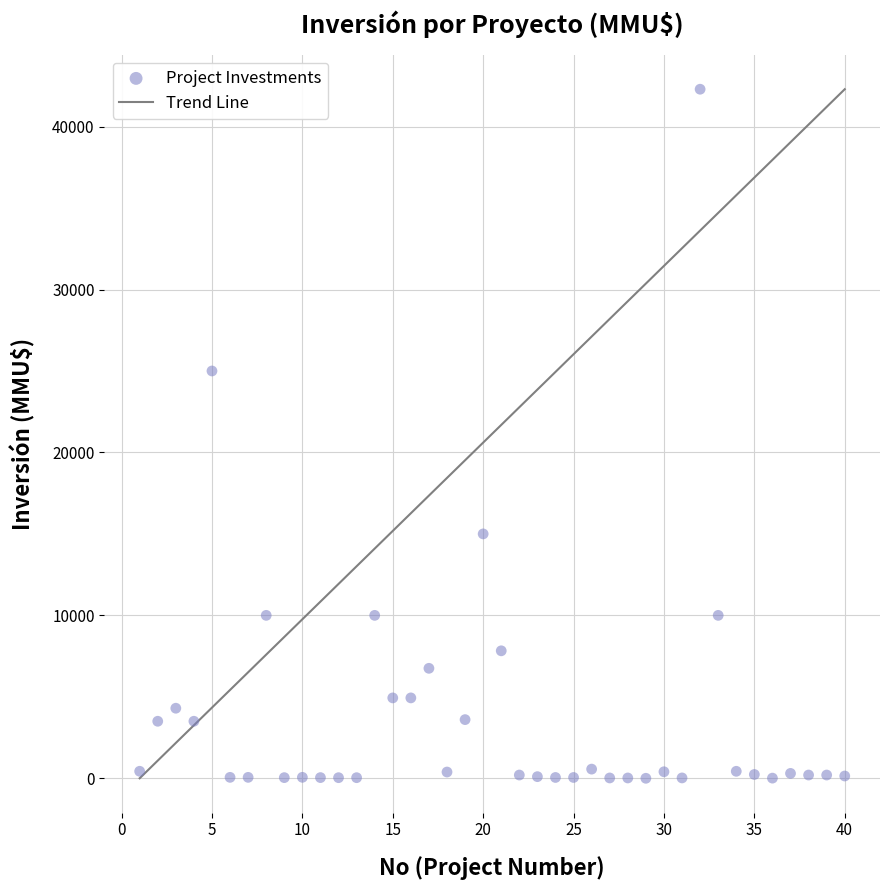

What Y value in the scatter plot is closest to 21147?

25000